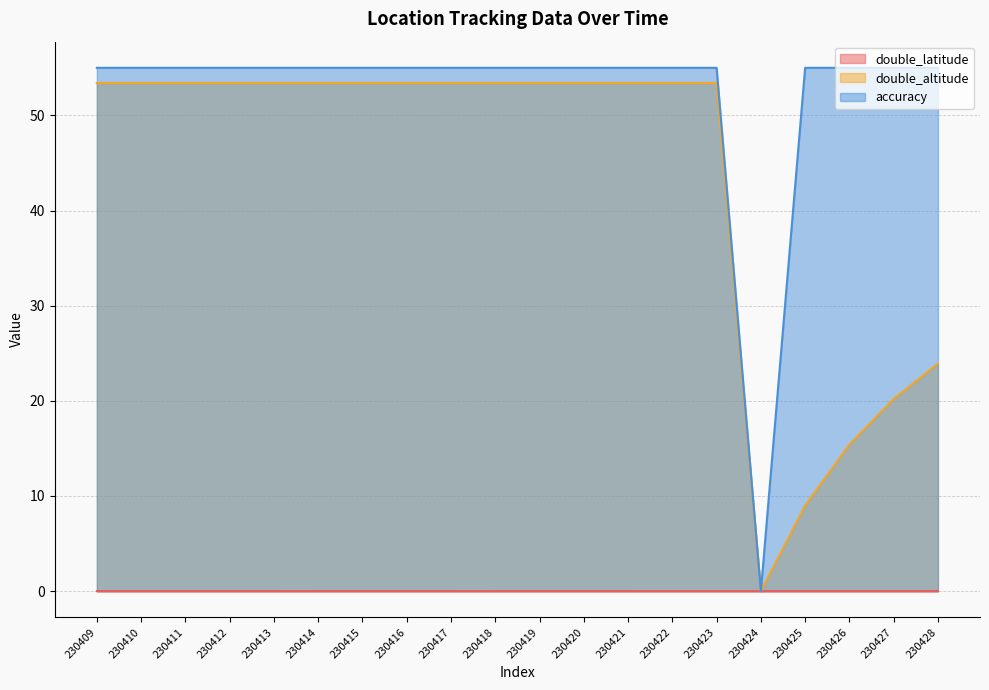

How many data points in double_altitude are less than 53?

5